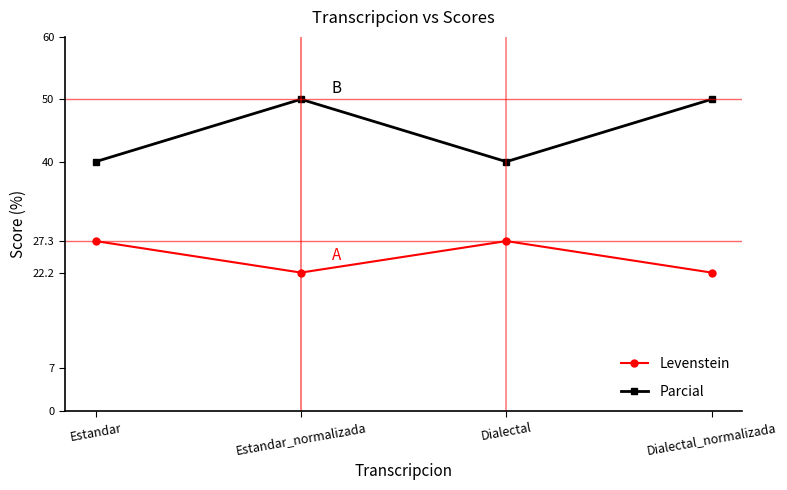

Which series has the largest range (max minus min)?

Parcial